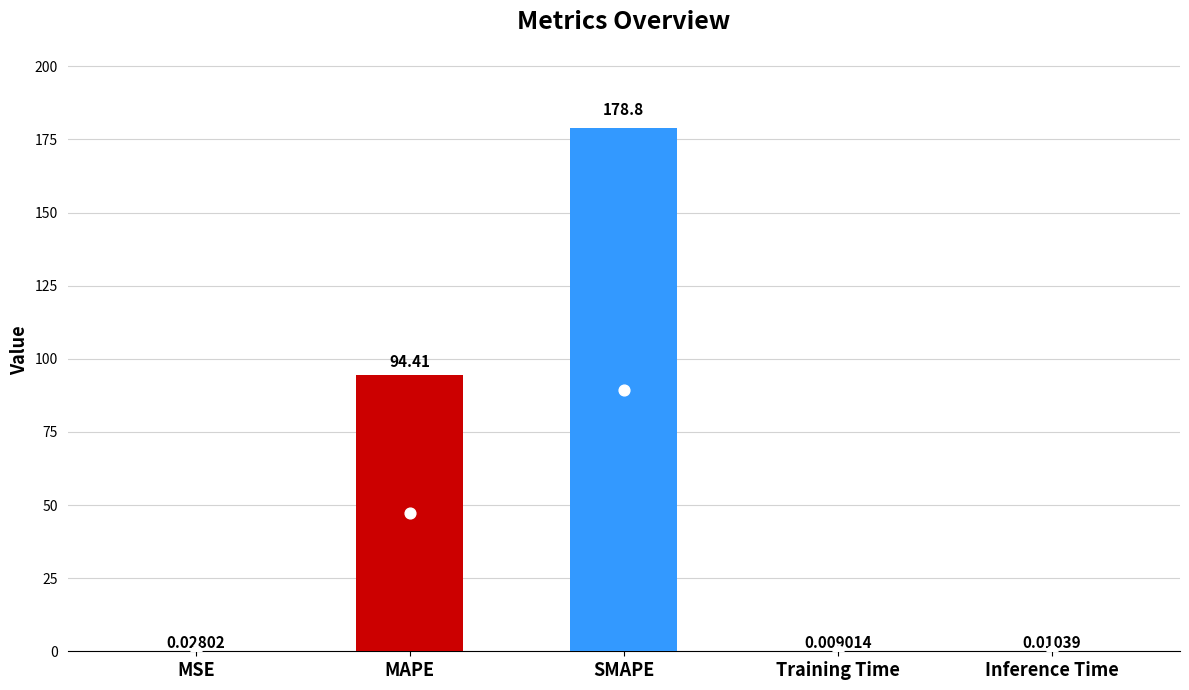

What is the change in value from SMAPE to Inference Time?

-178.8